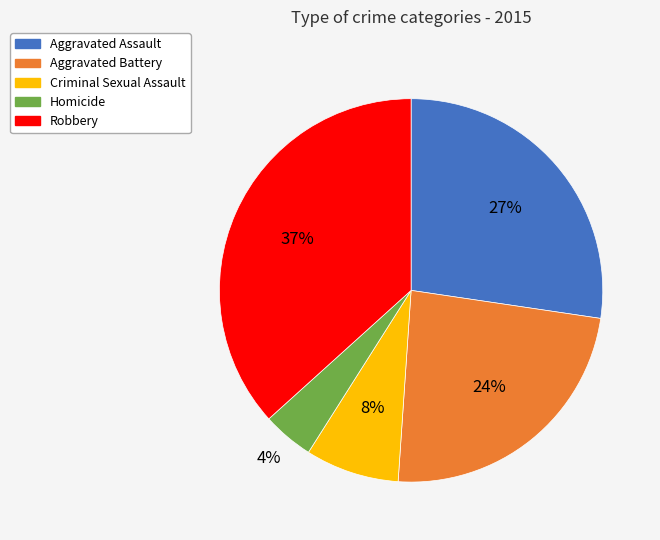

What is the smallest slice in the pie chart?

Homicide